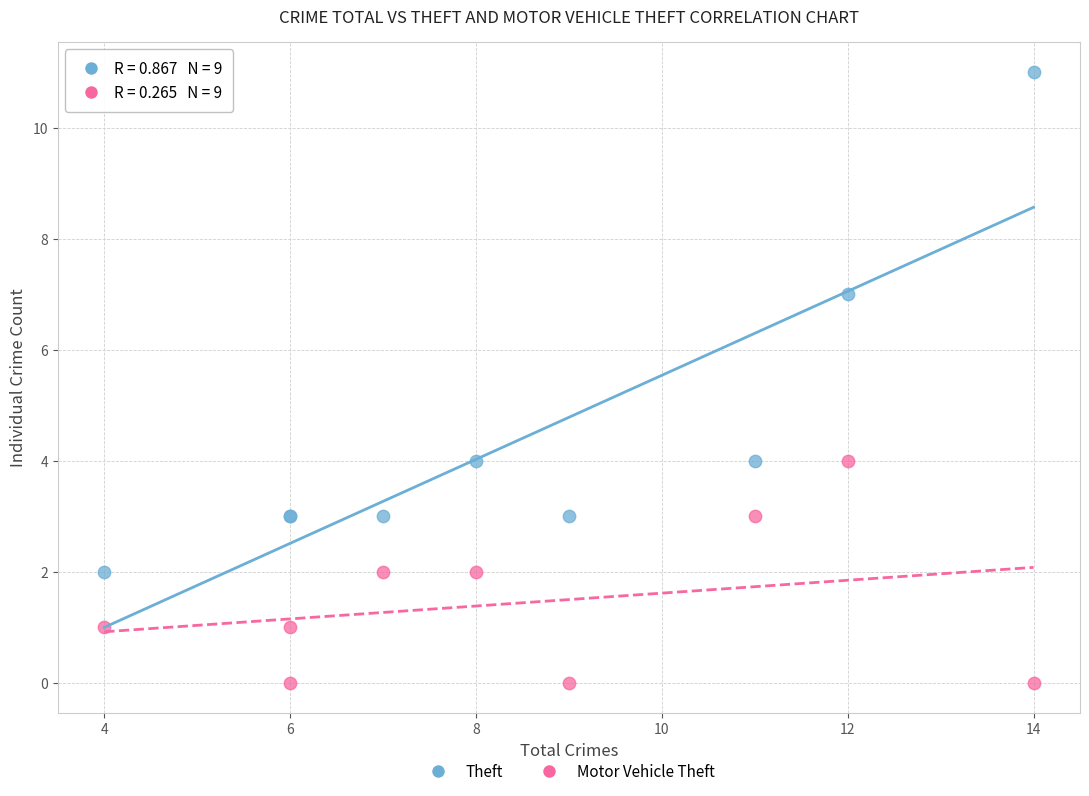

Which series reaches the minimum Y coordinate?

Motor Vehicle Theft